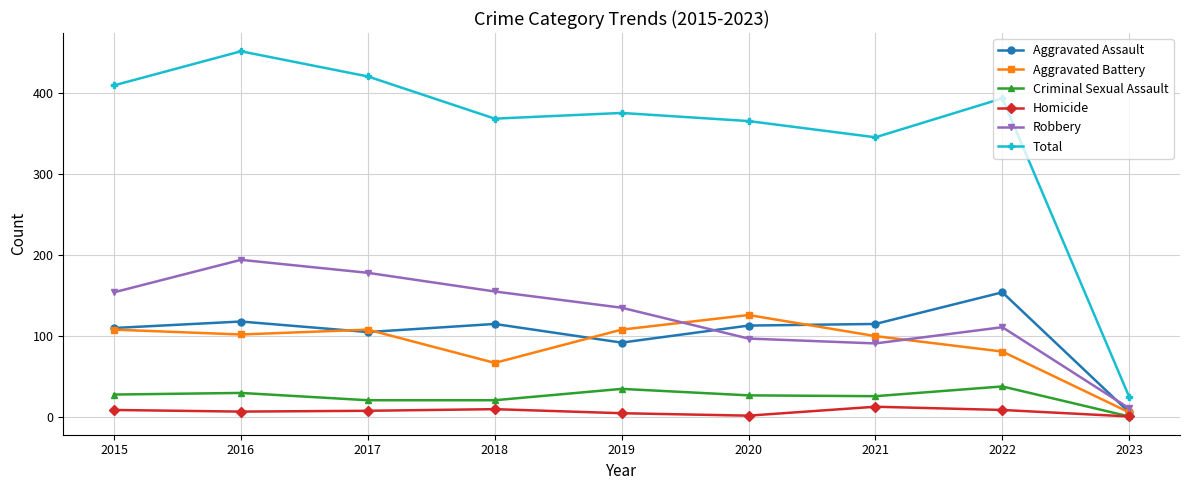

What is the spread (max minus min) of values at 2021?

332